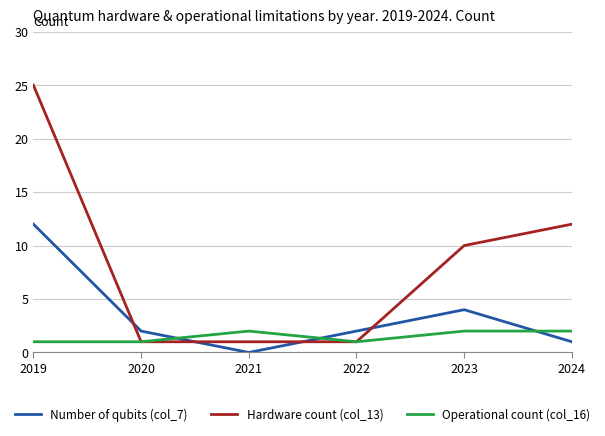

What is the average value of the Number of qubits (col_7) series?

4